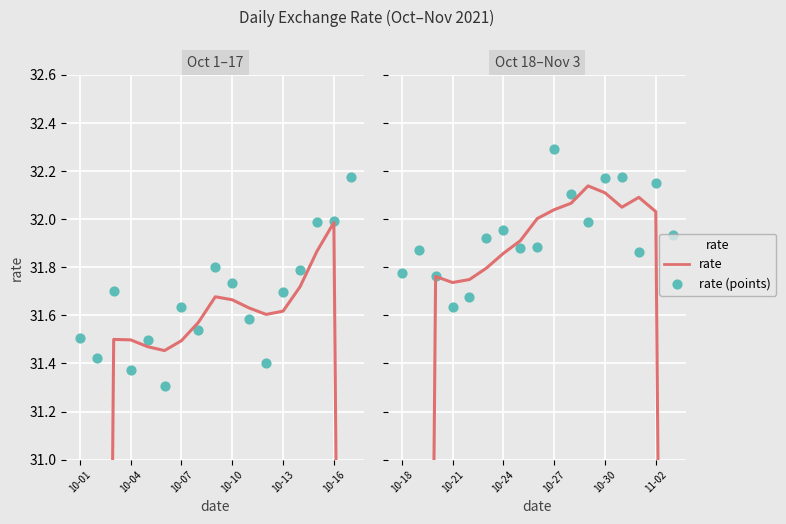

Which series has the largest total across all categories?

rate (scatter)